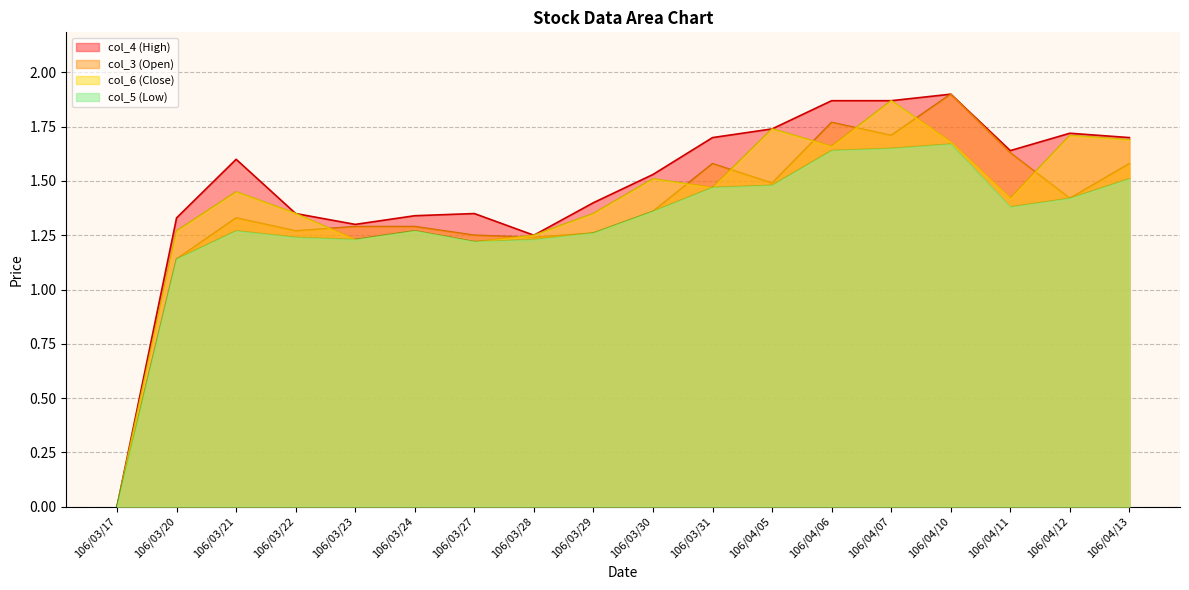

Read the col_6 value at 106/03/23.

1.2